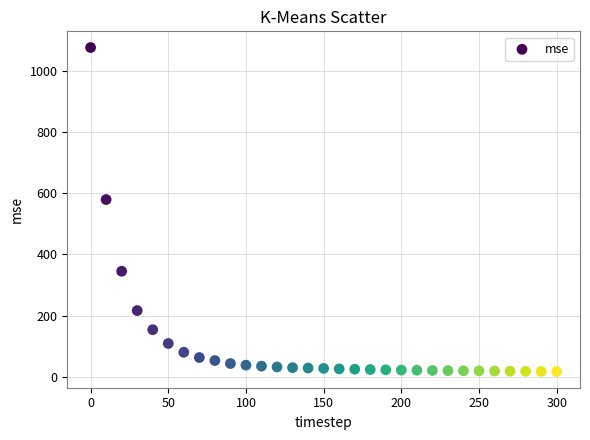

What Y value in the scatter plot is closest to 546?

579.2